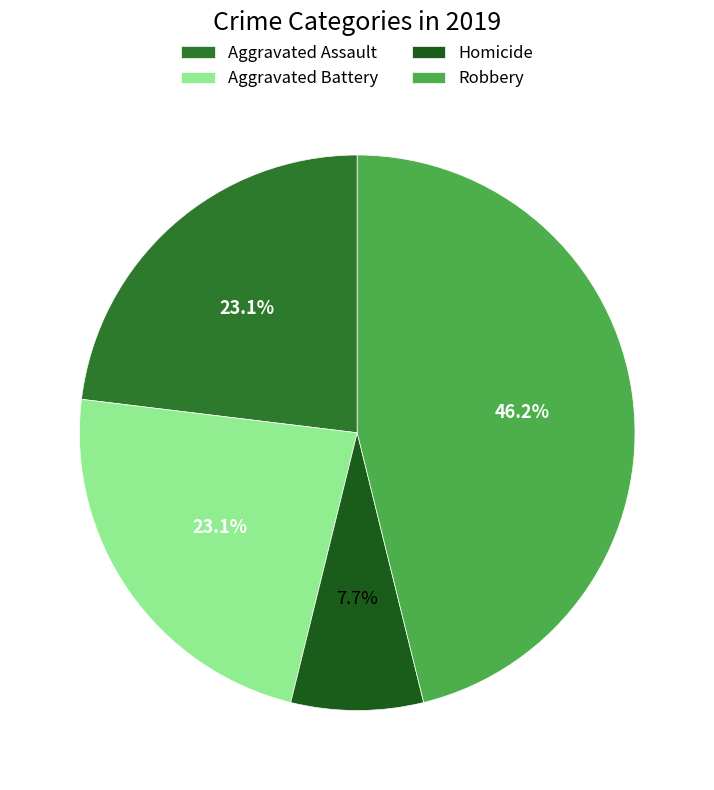

Does Aggravated Battery account for over 50% of the chart?

No